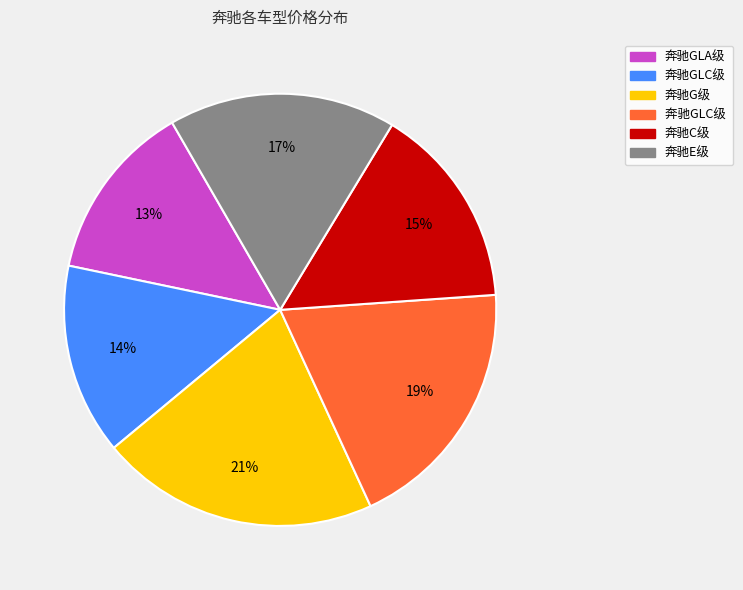

To the nearest percent, what is the average slice percentage?

17%